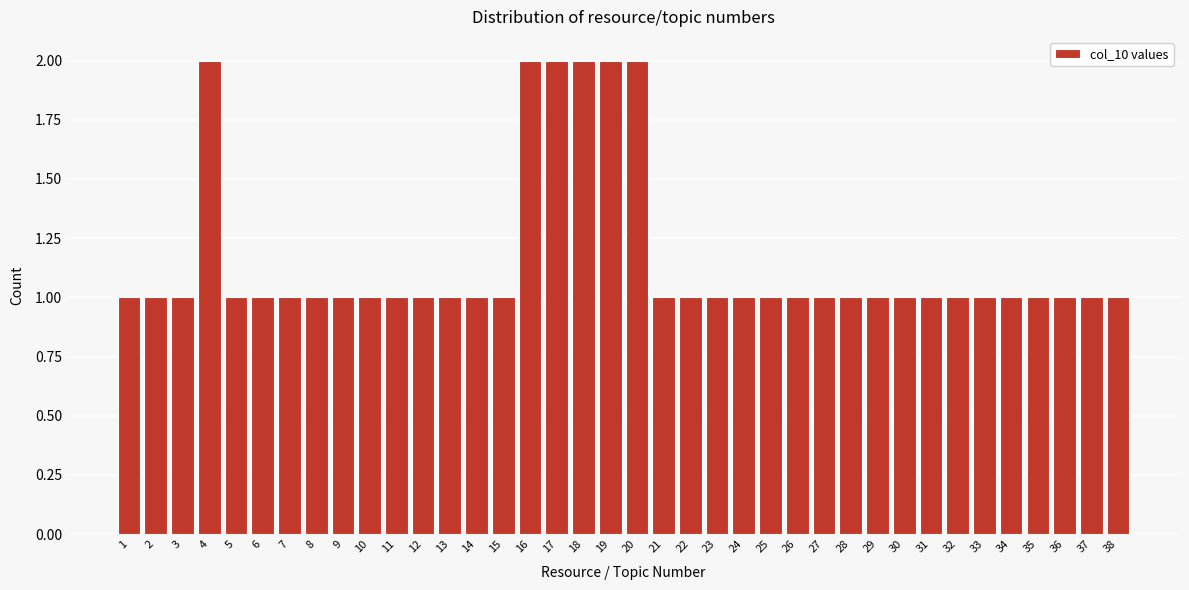

What is the value of the 11th bar from the left?

1